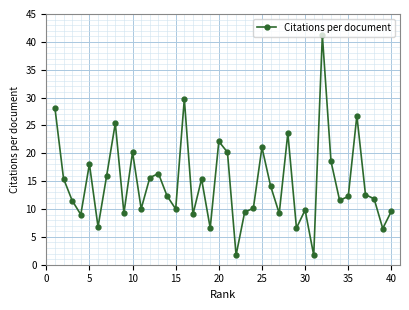

What is the value of the 16th point from the left?

29.8